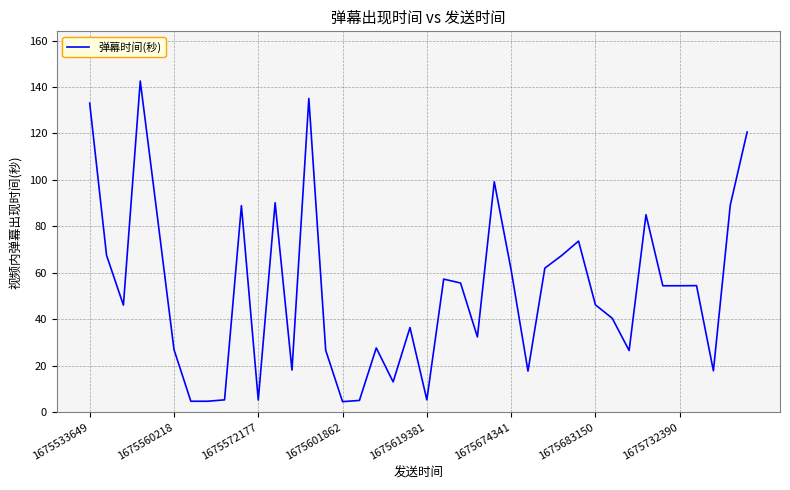

What is the difference between the maximum and minimum values?

138.1